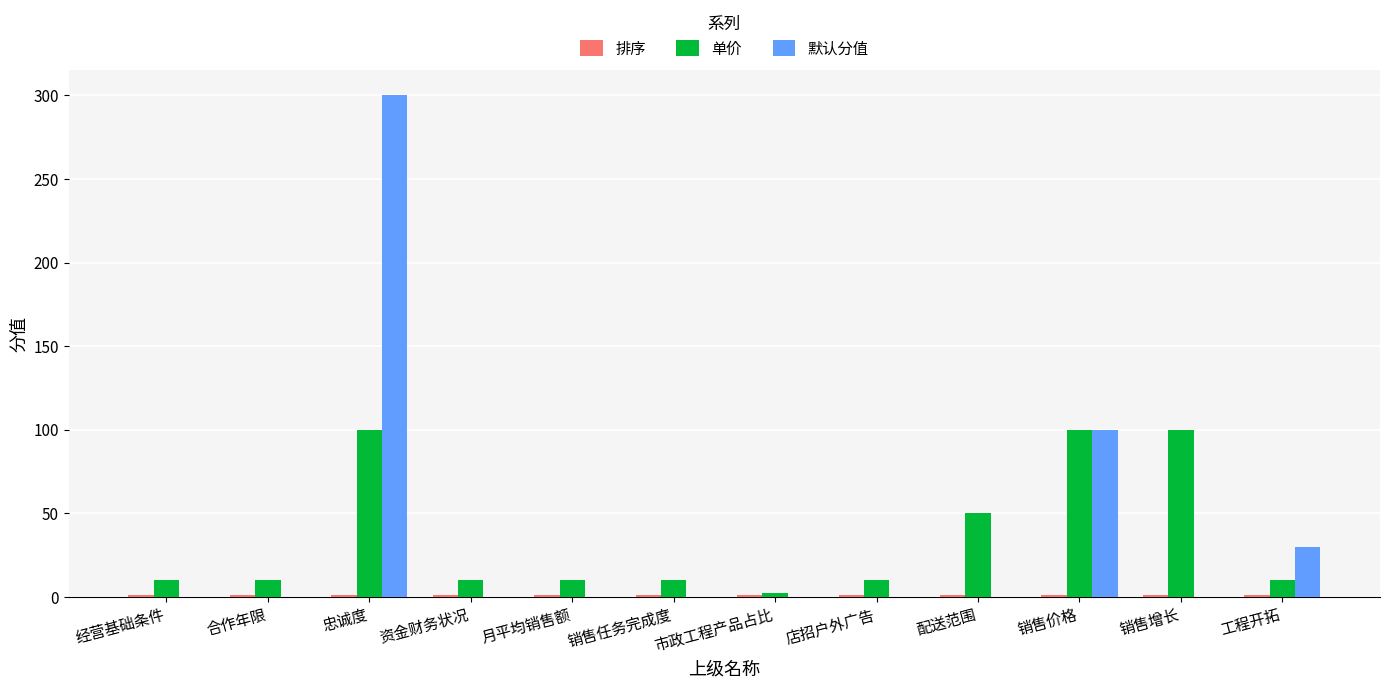

Which category has the highest value across all series?

忠诚度